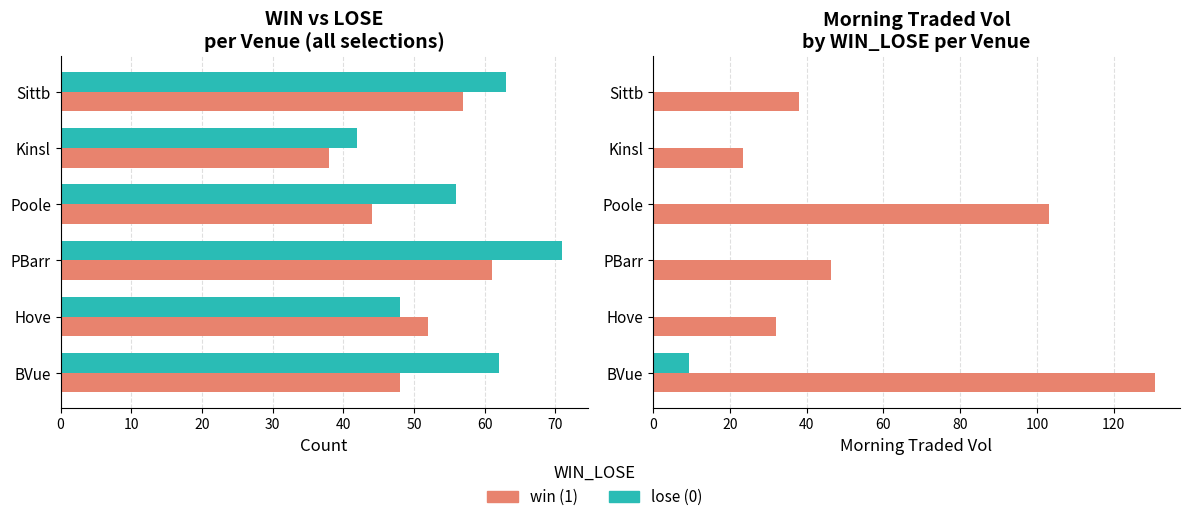

List the series in order of their peak value, highest first.

win (1), lose (0)